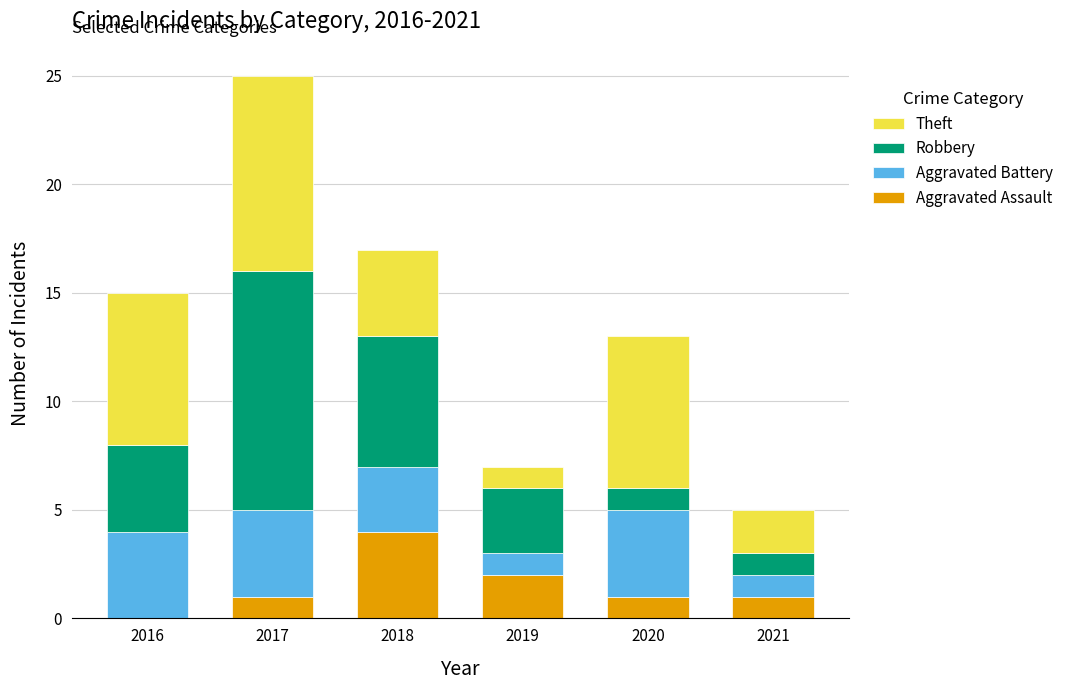

Reading left to right, list the values for the Aggravated Assault series.

2016=0	2017=1	2018=4	2019=2	2020=1	2021=1